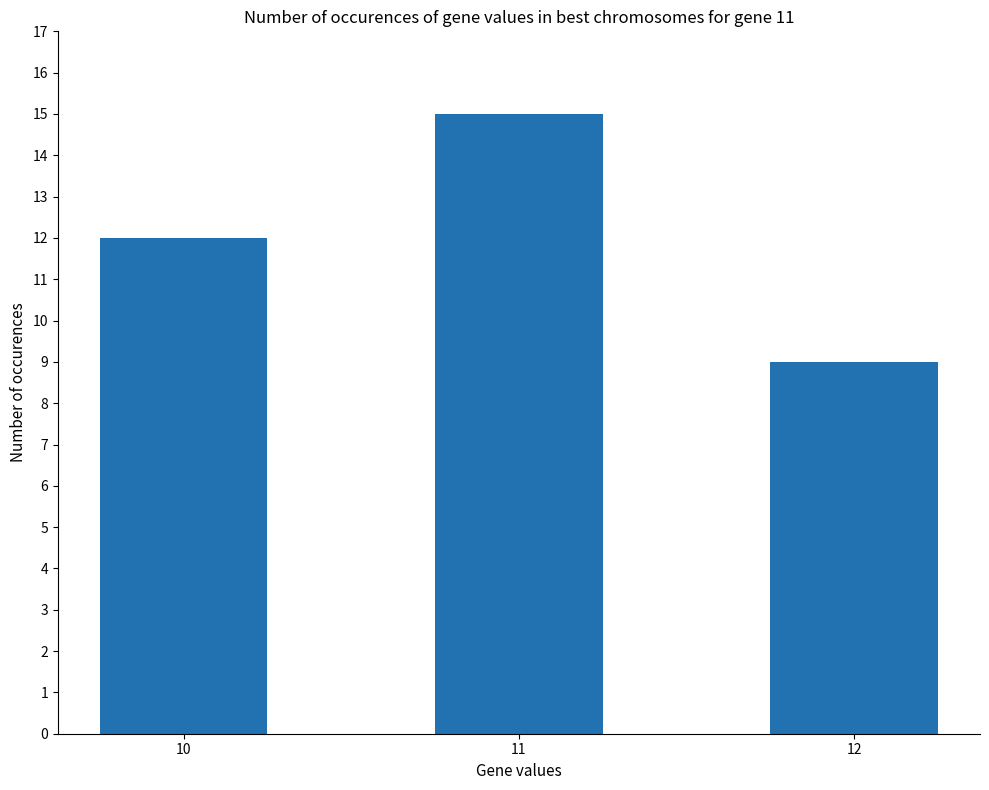

What is the smallest value displayed?

9